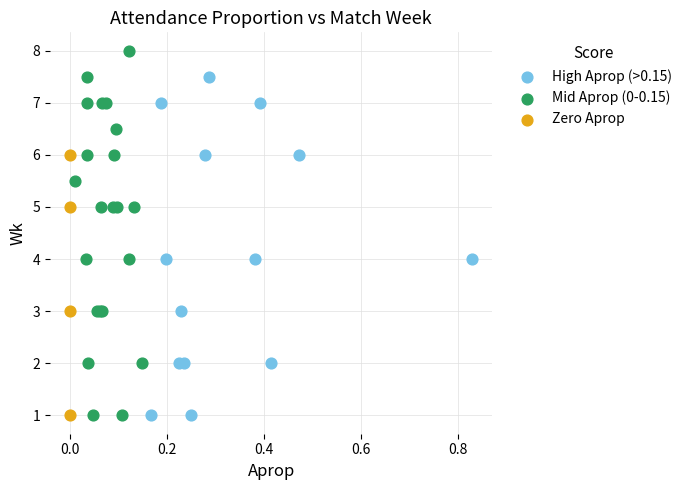

Which series has the largest Y range (max minus min)?

Mid Aprop (0-0.15)